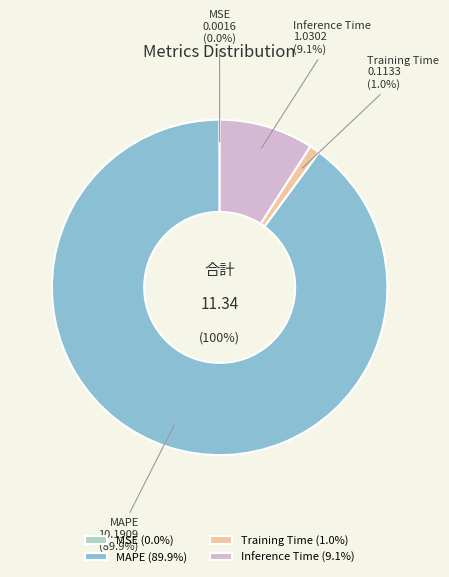

How many slices are in this pie chart?

4